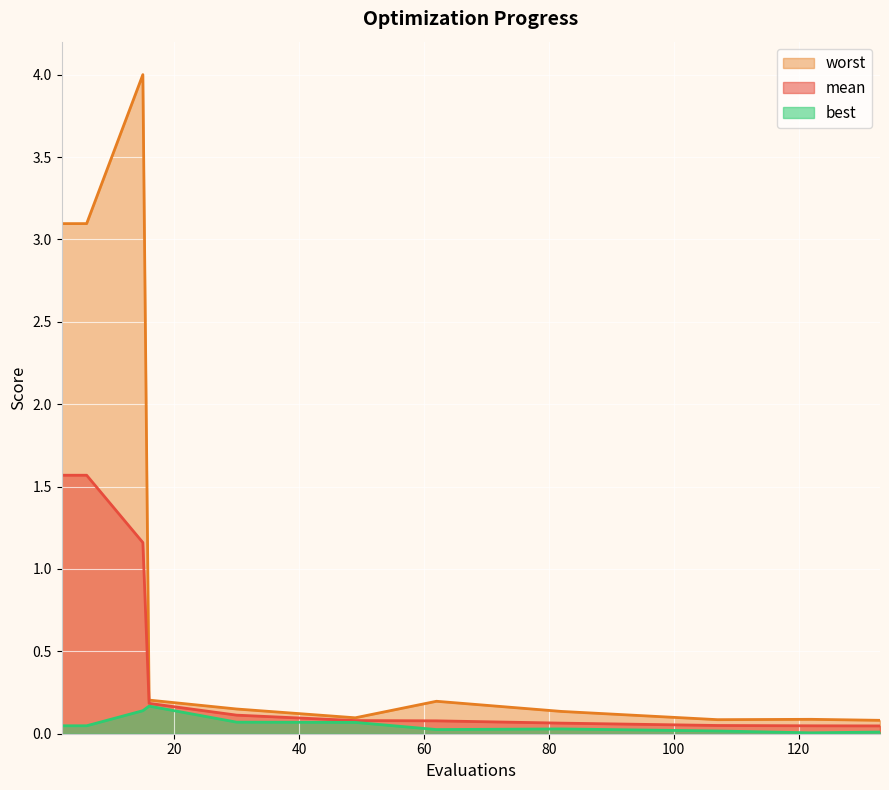

Reading right to left, what are all the values shown in this chart?

mean: 133=0.0	122=0.0	107=0.0	82=0.1	62=0.1	49=0.1	30=0.1	16=0.2	15=1.2	6=1.6	2=1.6
best: 133=0.0	122=0.0	107=0.0	82=0.0	62=0.0	49=0.1	30=0.1	16=0.2	15=0.1	6=0.0	2=0.0
worst: 133=0.1	122=0.1	107=0.1	82=0.1	62=0.2	49=0.1	30=0.2	16=0.2	15=4.0	6=3.1	2=3.1